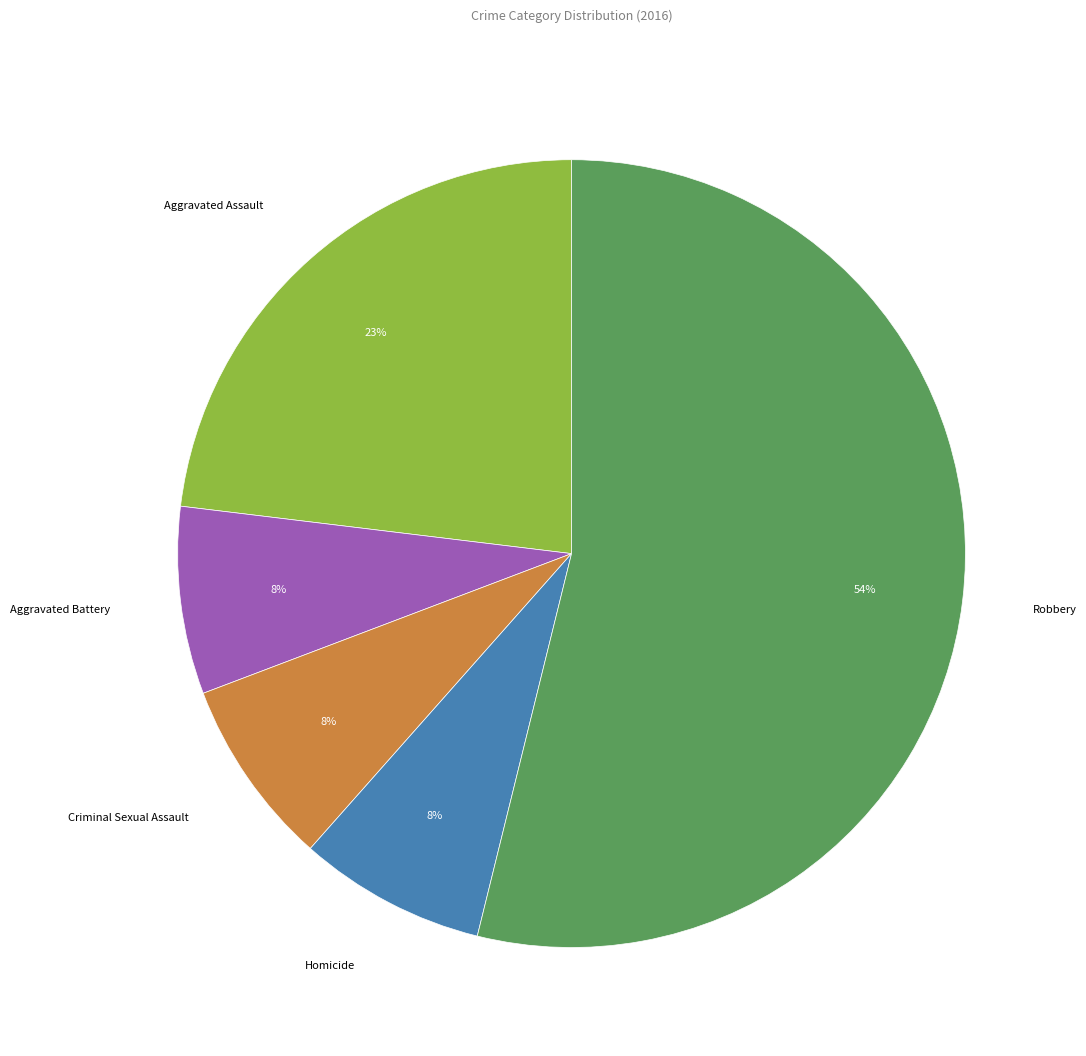

To the nearest percent, what is the average slice percentage?

20%